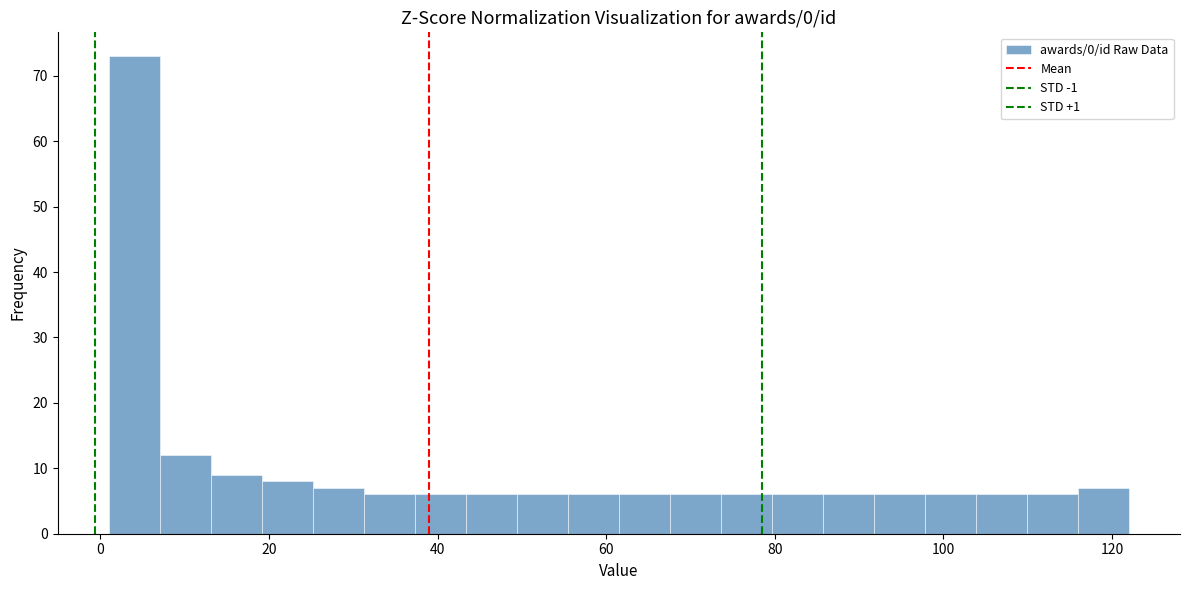

Around what value on the x-axis is the tallest bar? Give the approximate position of its centre, as read against the axis.

4